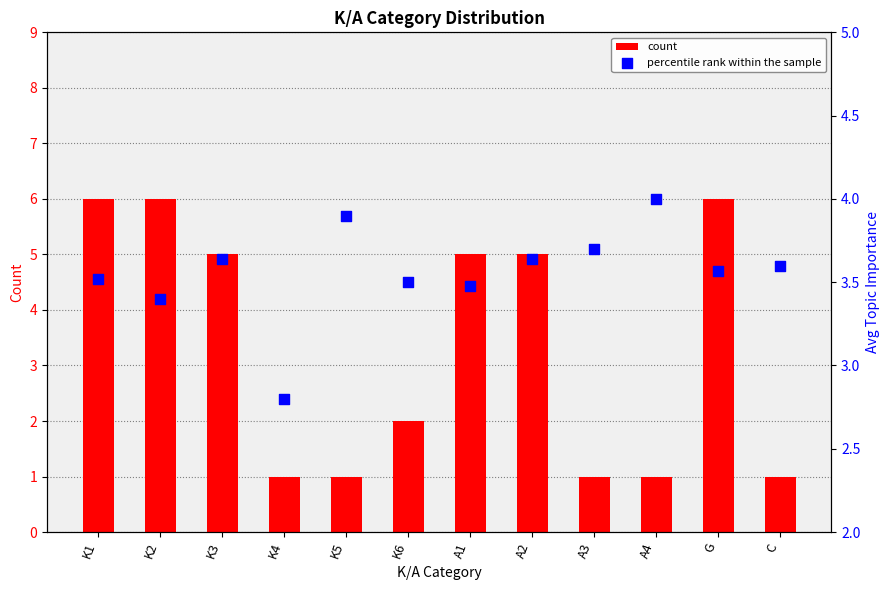

Which series contains the lowest Y value?

count